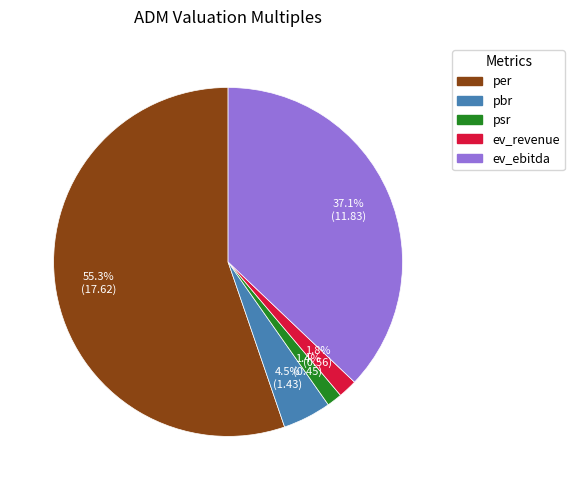

To the nearest percent, what is the combined percentage of psr and ev_revenue?

3%